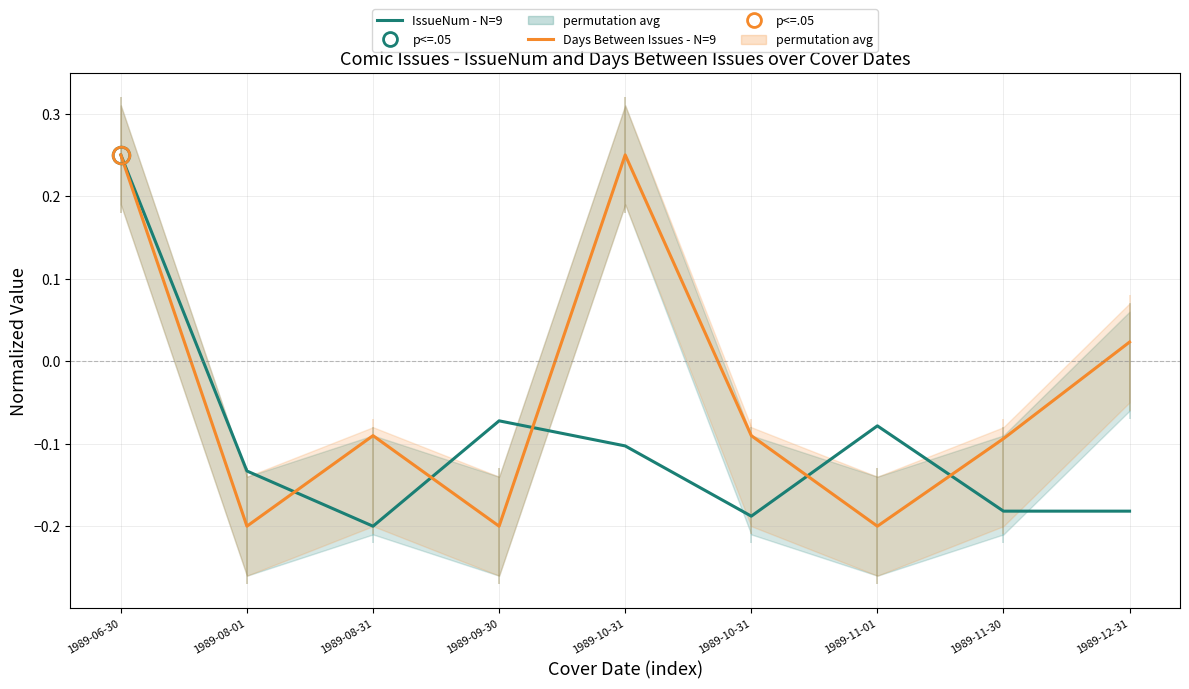

In IssueNum - N=9, how many points are higher than both neighbors (excluding endpoints)?

2